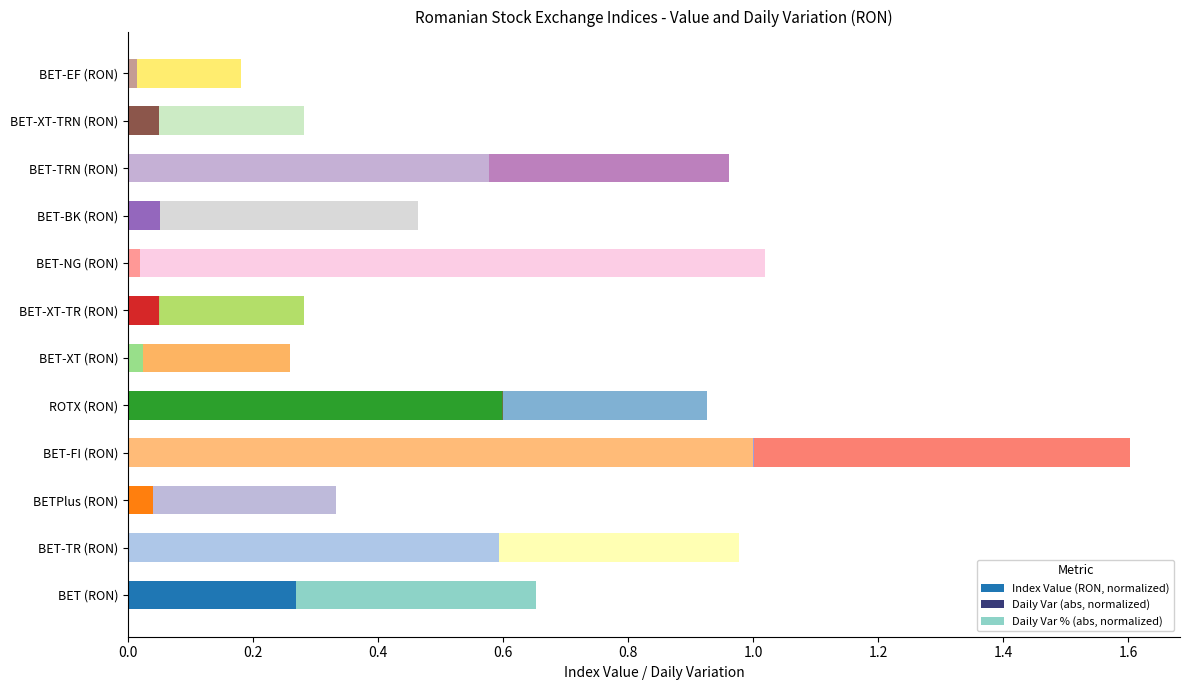

How many categories are shown in the chart?

12